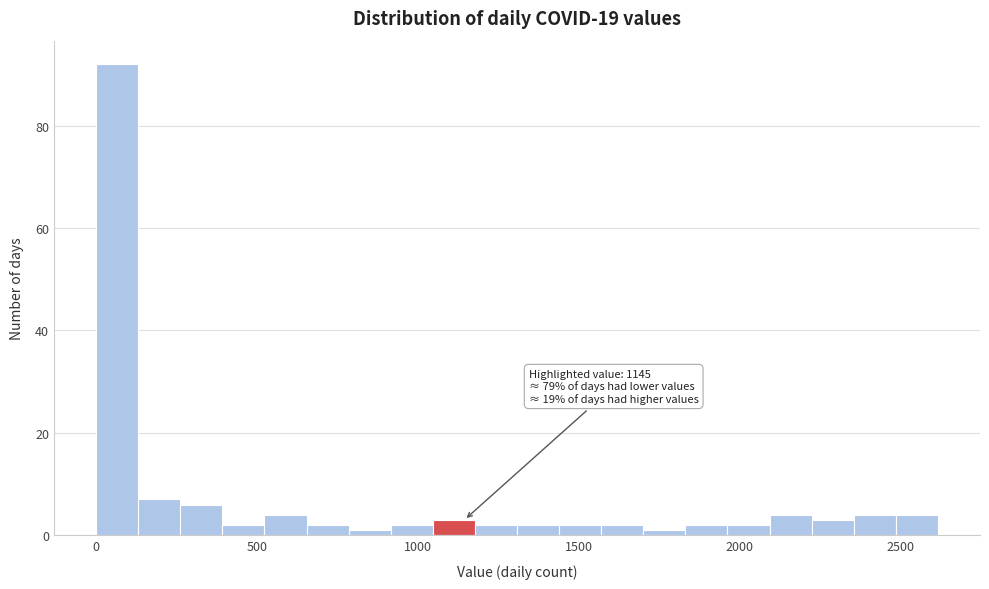

Around what value on the x-axis is the tallest bar? Give the approximate position of its centre, as read against the axis.

50